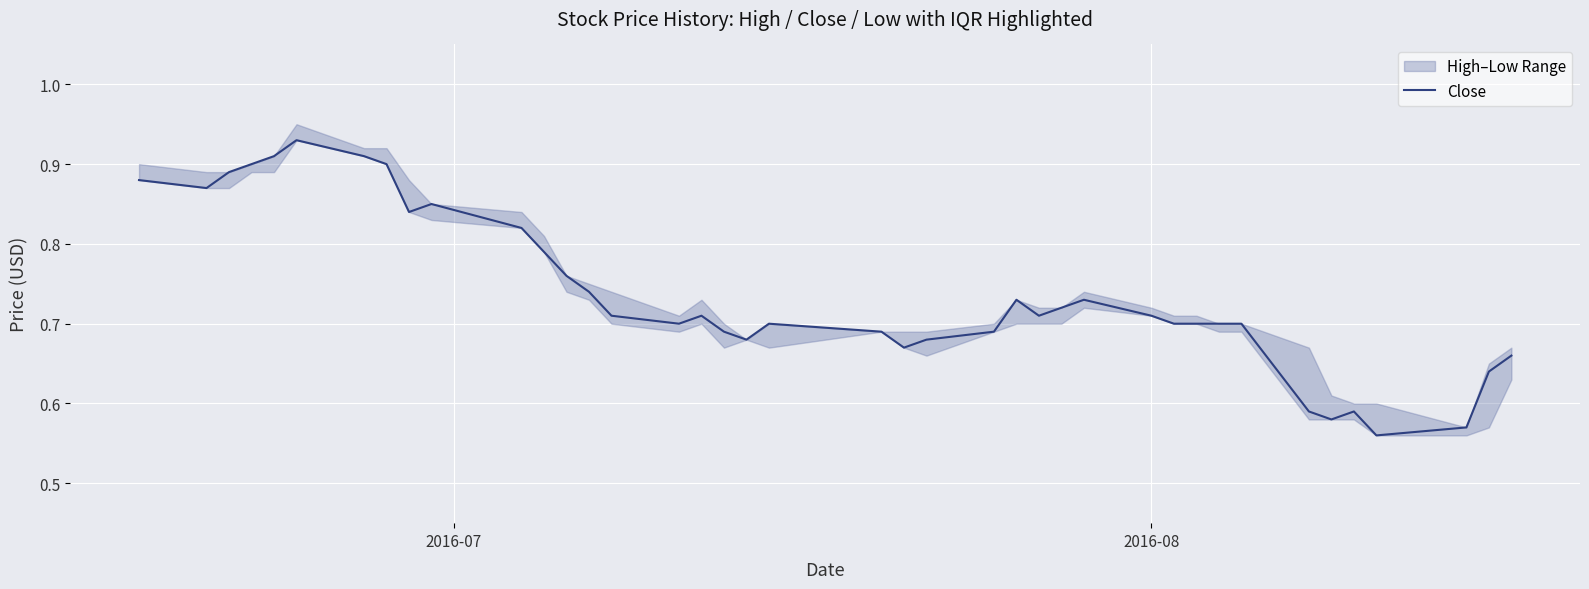

What is the greatest value displayed?

0.9